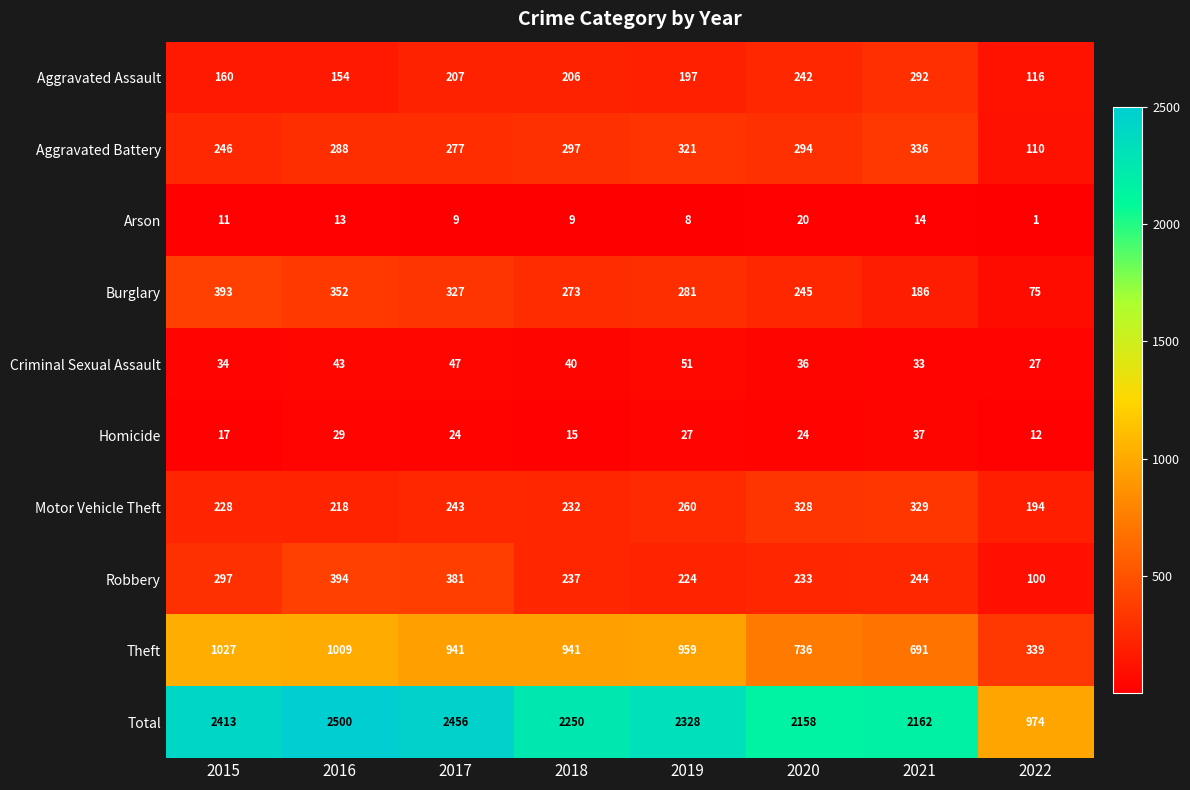

What is the difference between the second highest and minimum values in the Total series?

1482